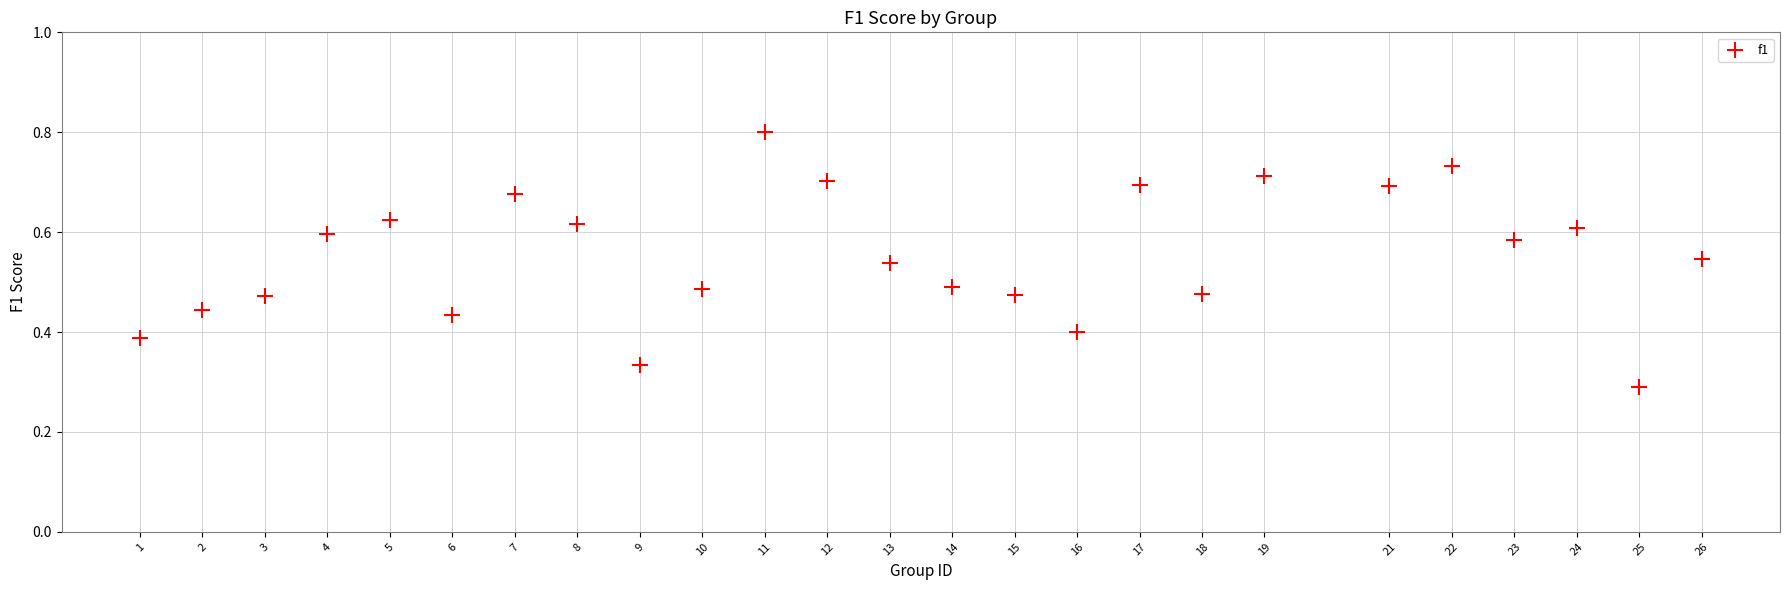

What is the range of X values (max minus min)?

25.0